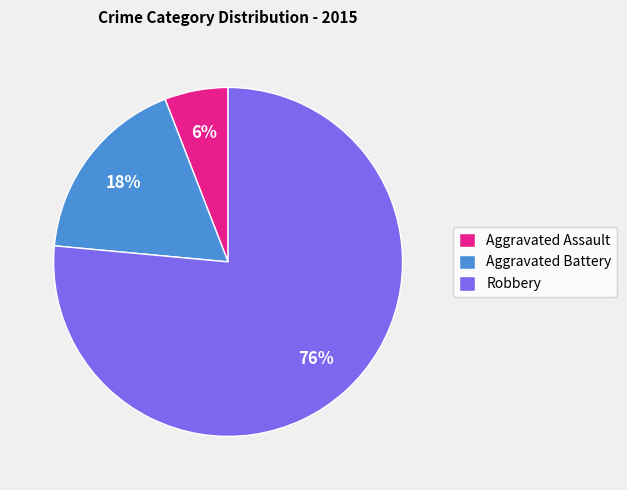

Do Aggravated Assault and Robbery together represent more than half of the pie?

Yes